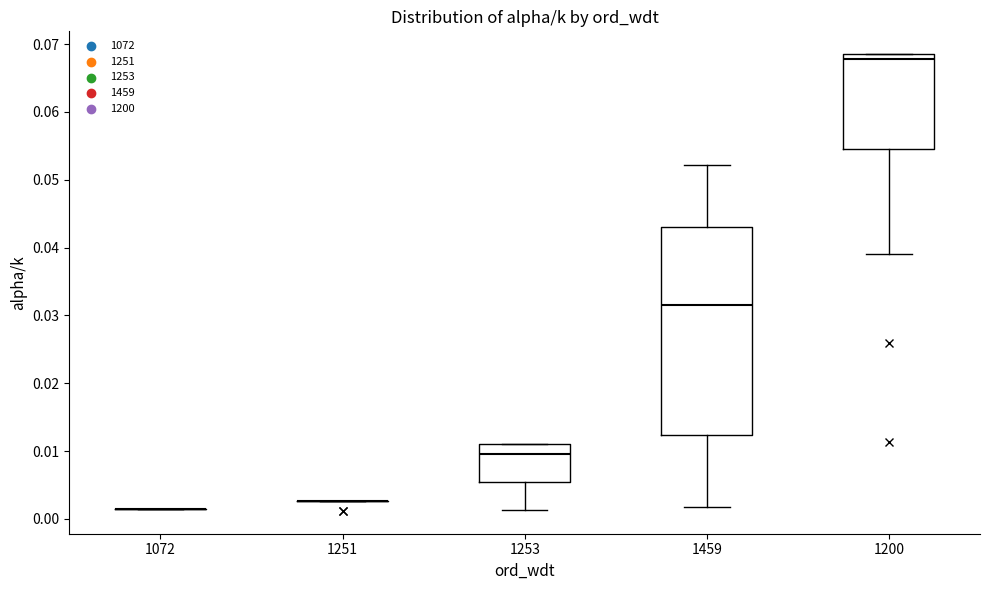

Reading left to right, transcribe this box plot: for each box, give where its median line is, the range the box spans, and where its two whiskers end, as read against the y-axis. The values are not printed on the chart, so give them approximately, as read against the axis.

1072: box collapsed to a line at 0.001, whiskers 0.001 to 0.001
1251: box collapsed to a line at 0.003, whiskers 0.003 to 0.003
1253: median 0.010, box 0.005 to 0.011, whiskers 0.001 to 0.011
1459: median 0.032, box 0.012 to 0.043, whiskers 0.002 to 0.052
1200: median 0.068, box 0.054 to 0.069, whiskers 0.039 to 0.069